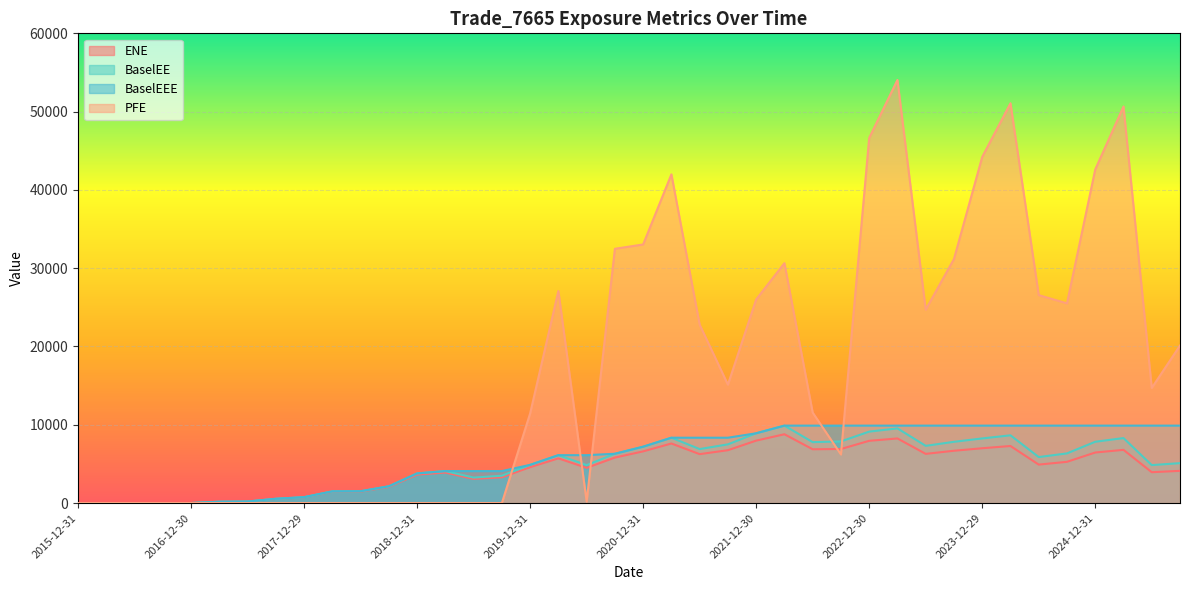

What is the label of the 40th point from the right?

2015-12-31